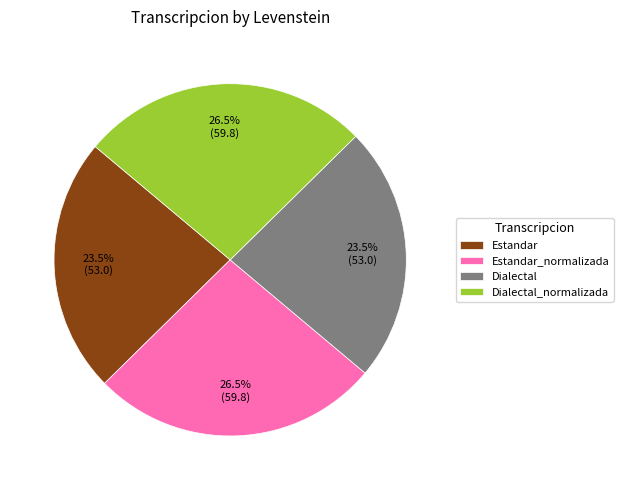

Combined, what portion of the pie is Estandar and Dialectal?

47.0%